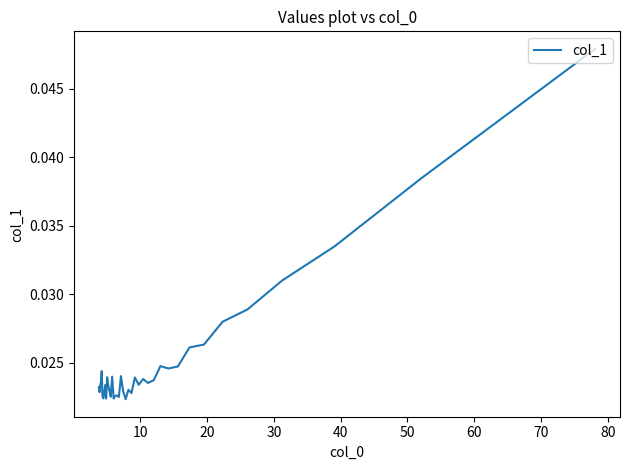

True or false: the data shows 0.0 at 30.

True